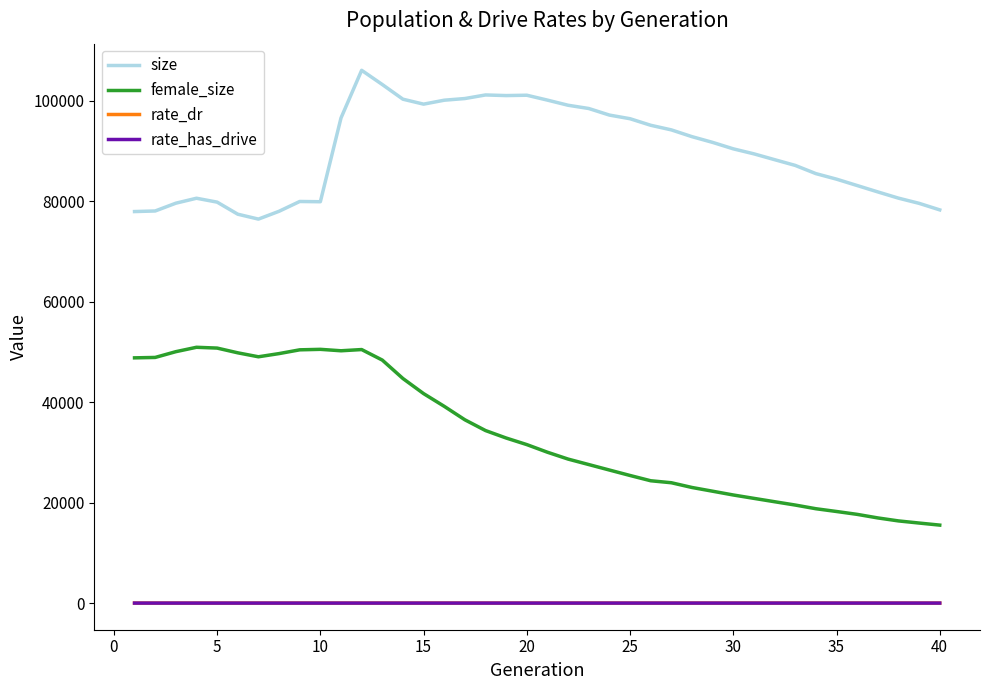

What is the greatest value displayed?

106083.0